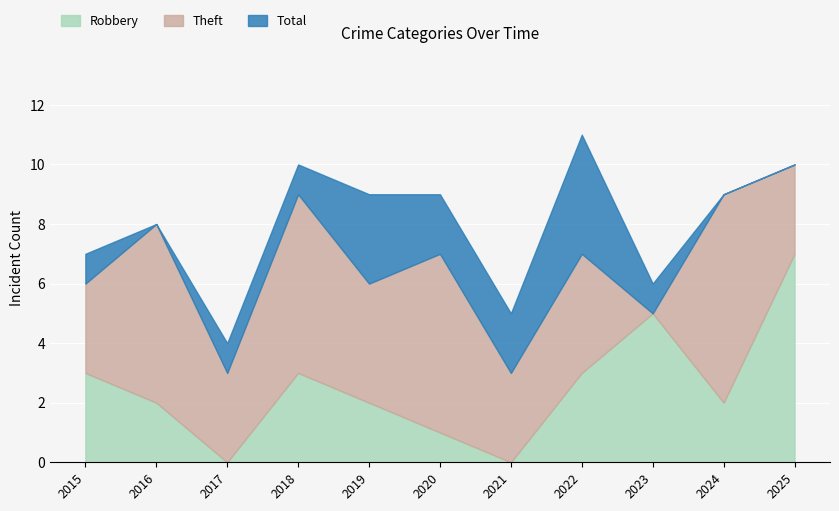

What is the spread (max minus min) of values at 2022?

8